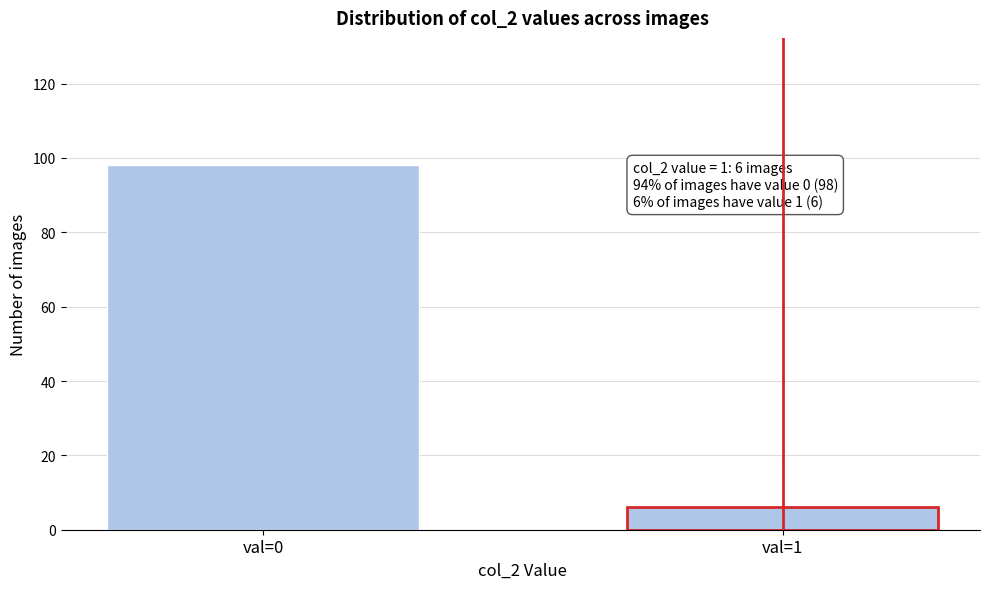

Reading right to left, transcribe all the data shown in this chart.

val=1=6	val=0=98